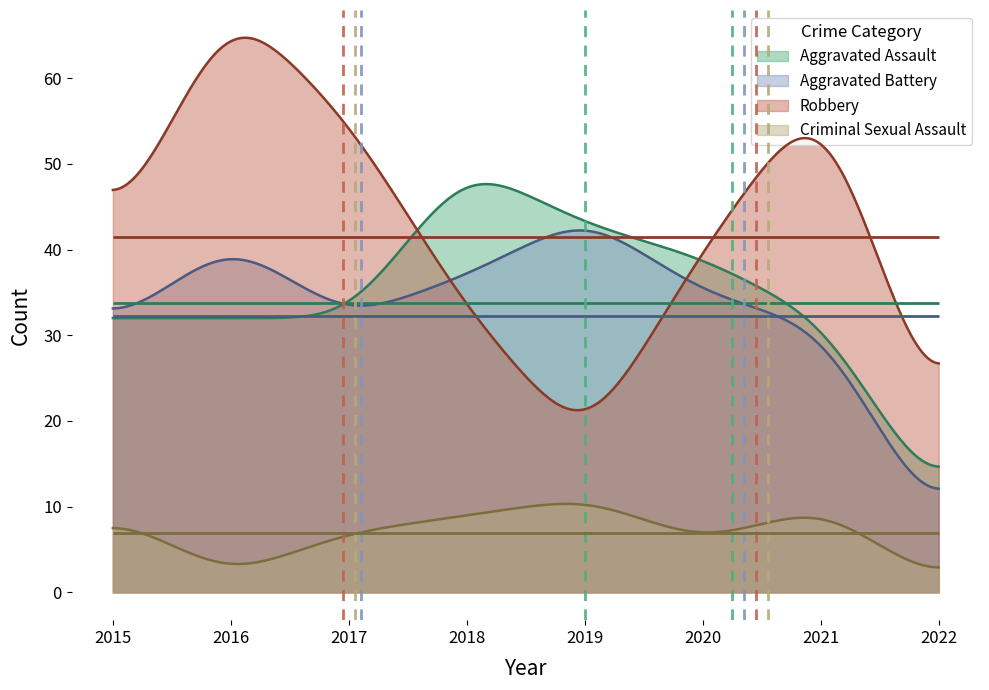

What is the maximum value for Aggravated Assault?

47.6